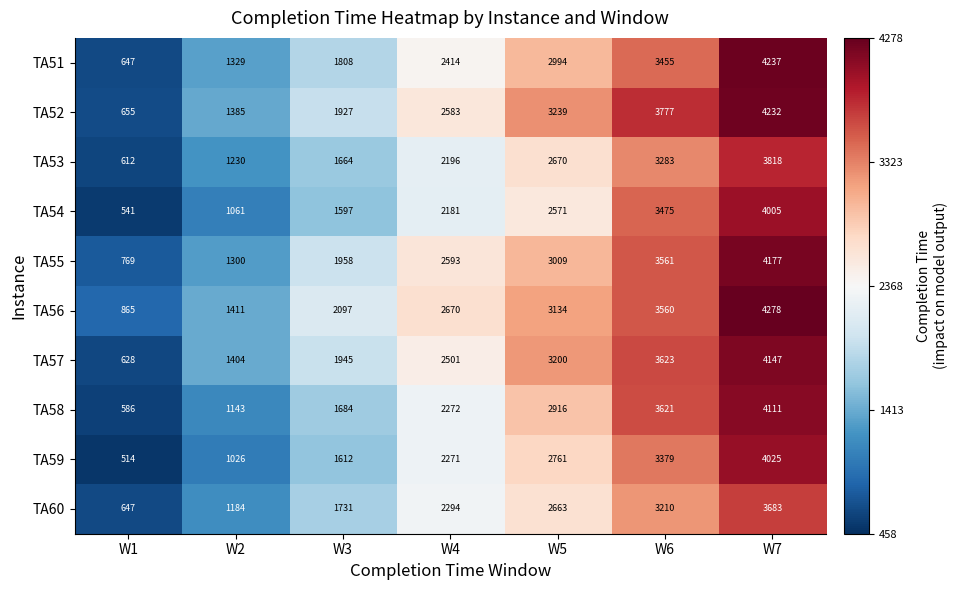

What is the average value of the TA51 series?

2412